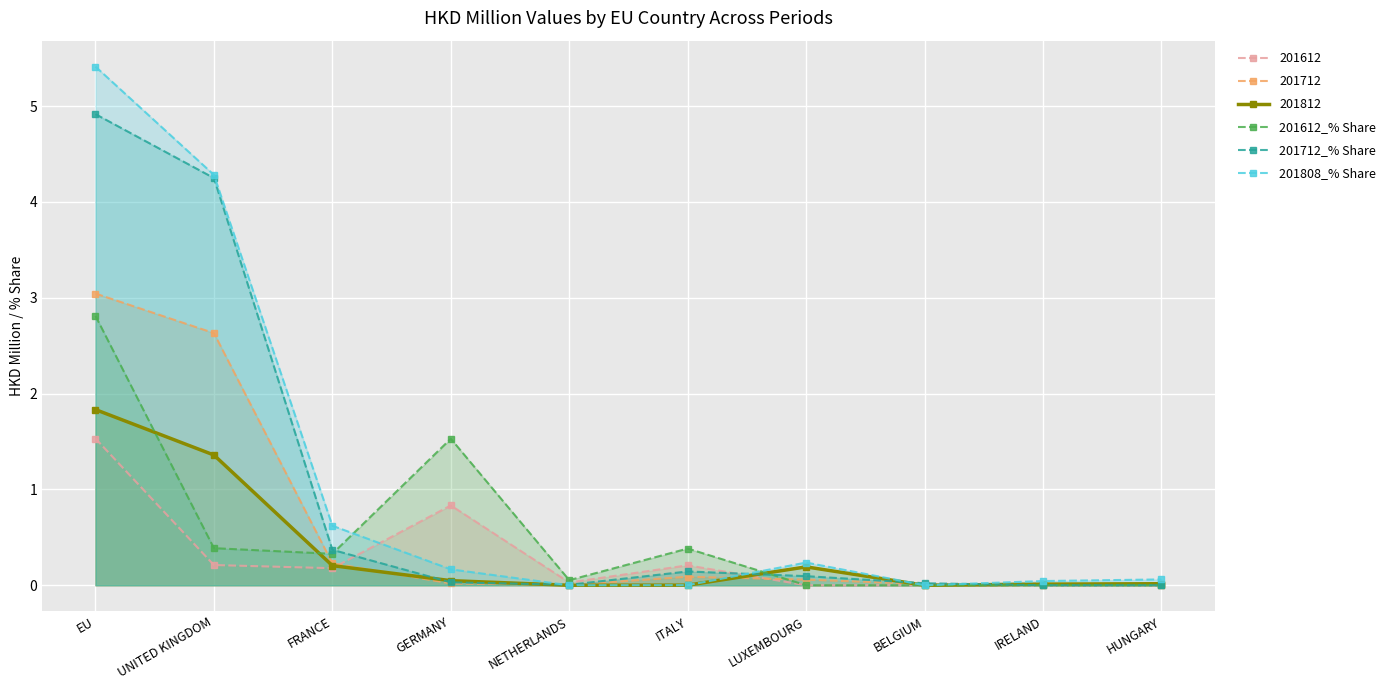

At which label does 201712_% Share reach its peak?

EU